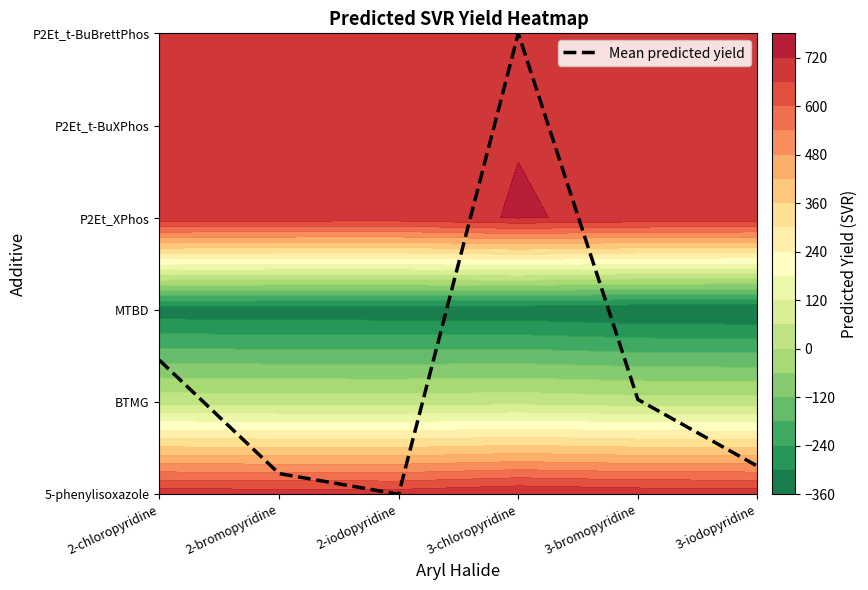

True or false: the data shows 5.0 at 3-chloropyridine.

True